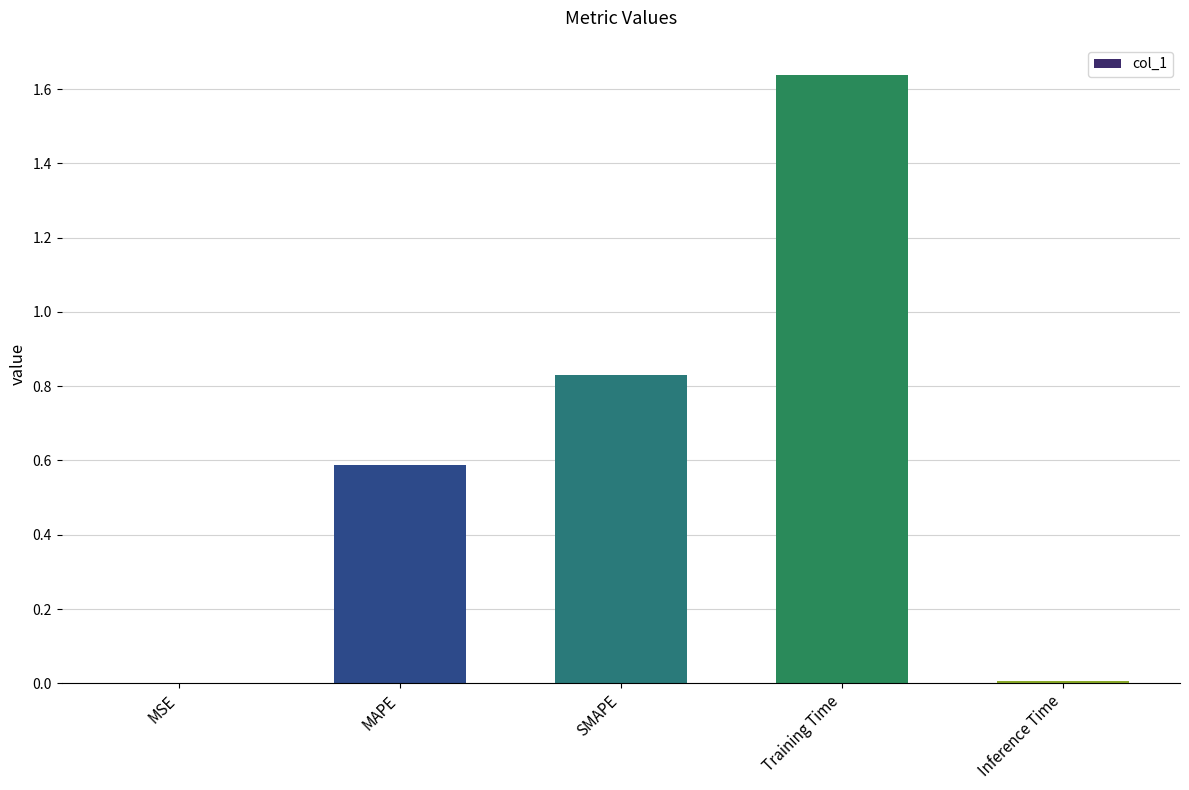

Which label corresponds to the largest value in the chart?

Training Time